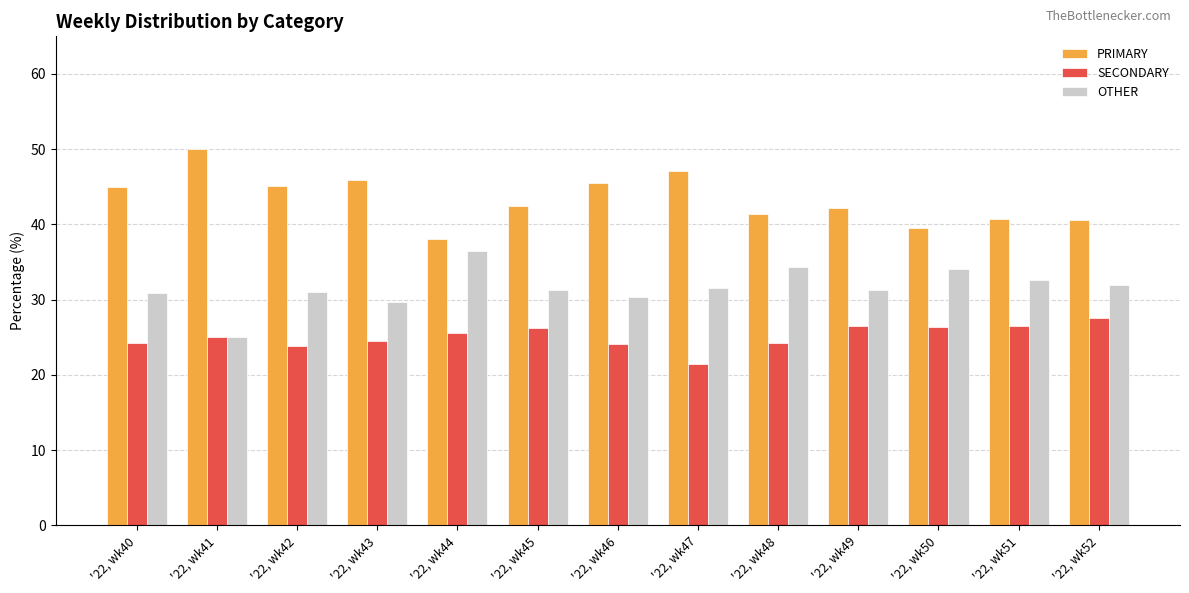

How many data points does each series have?

13